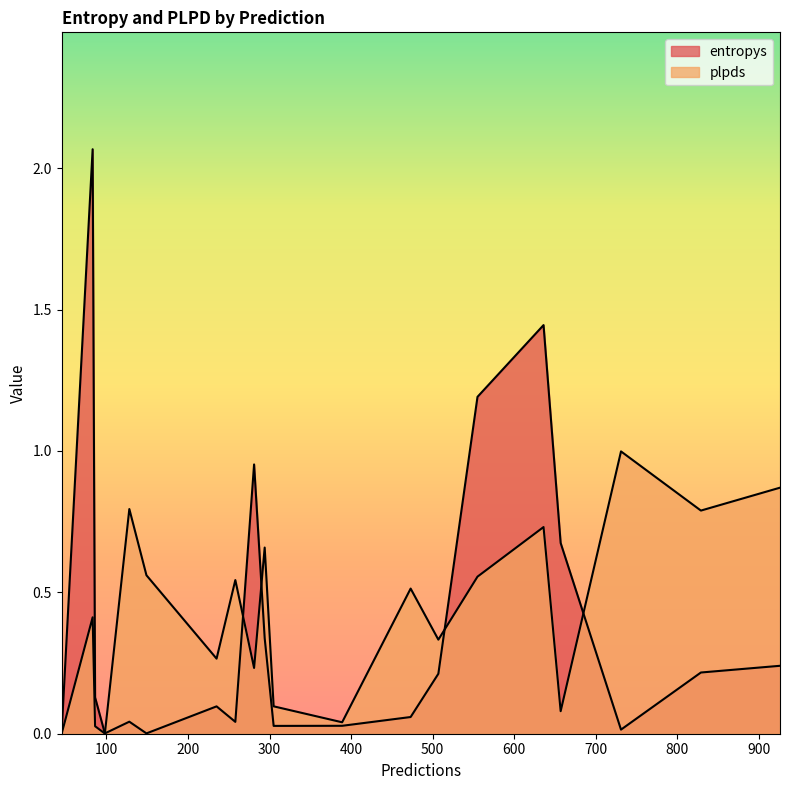

Which series has the widest spread of values?

entropys